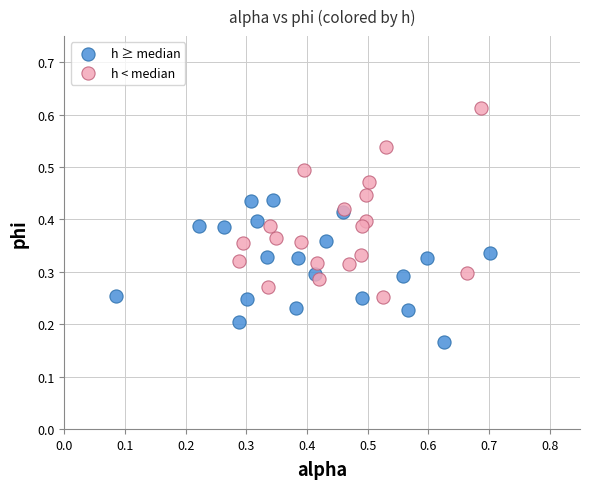

Which series has the largest Y range (max minus min)?

h < median